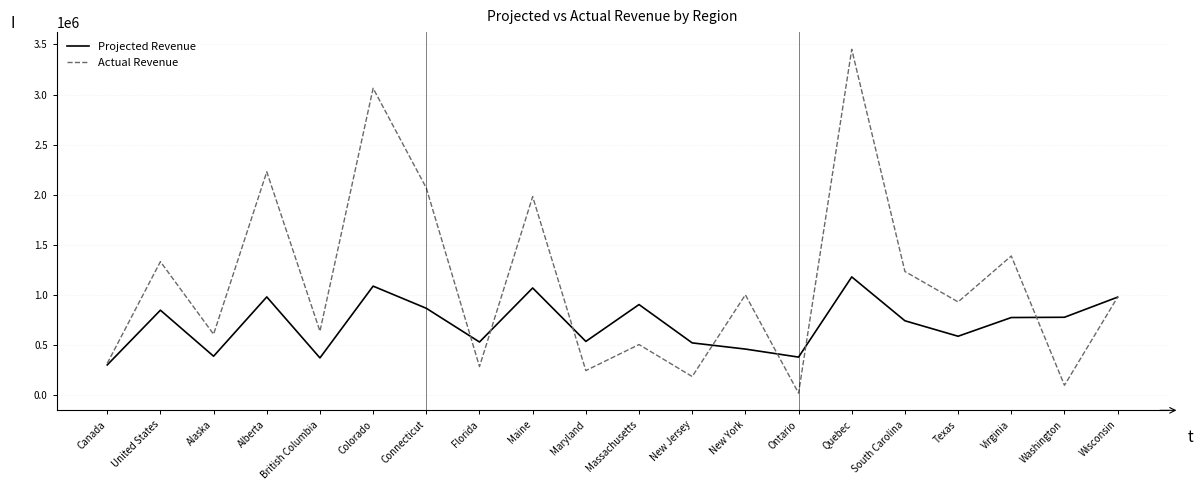

Rank the series at Ontario from highest to lowest value.

Projected Revenue, Actual Revenue